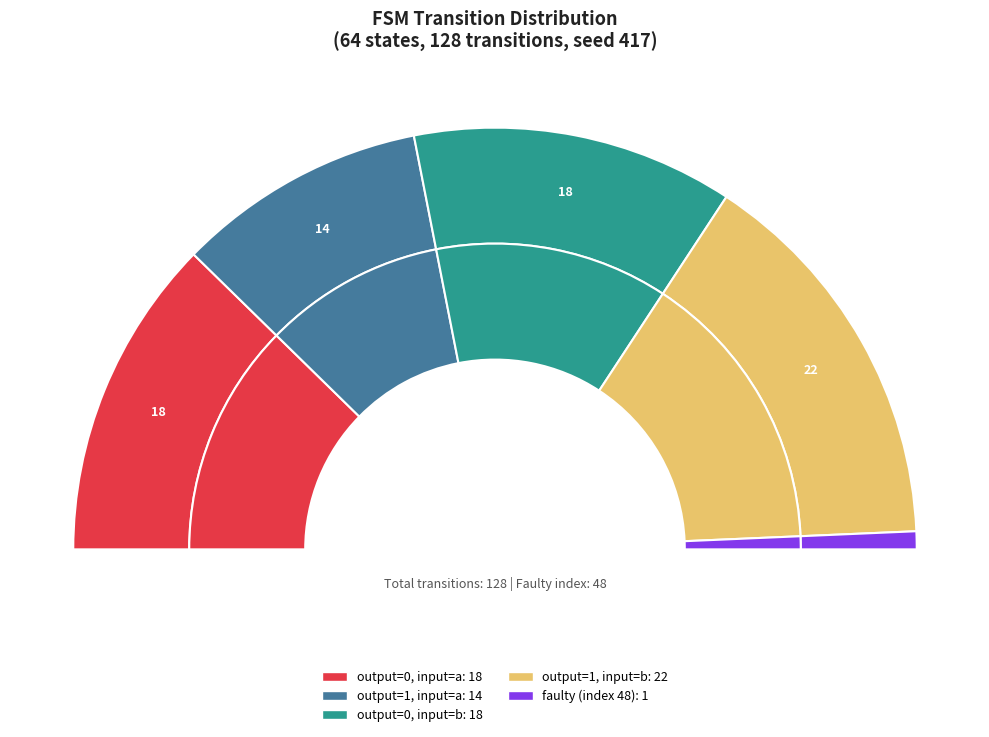

Is there a majority slice in this chart?

No